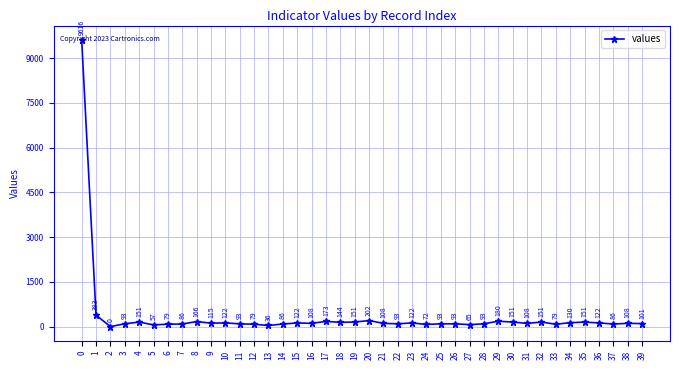

Does the chart display data point markers on the line(s)?

Yes